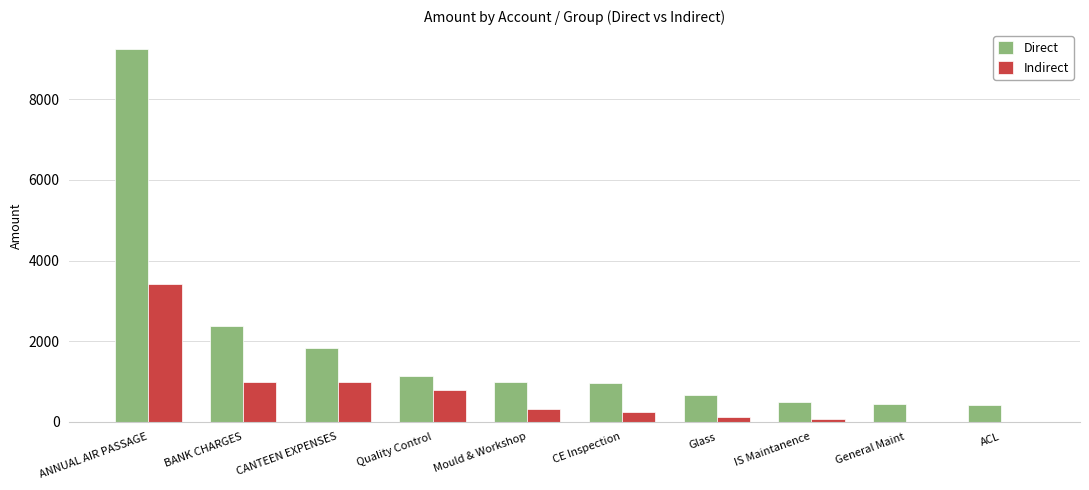

At which label does Direct reach its peak?

ANNUAL AIR PASSAGE